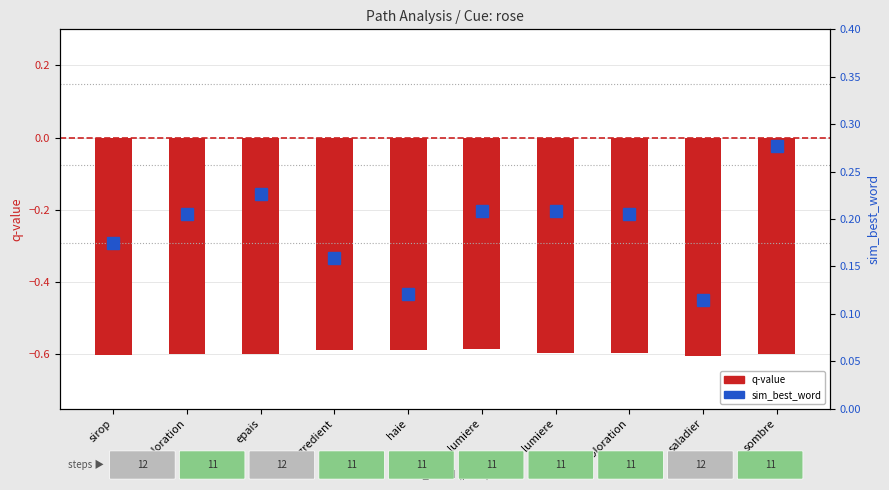

Reading left to right, extract all data points from this chart.

q-value: -0.6	-0.6	-0.6	-0.6	-0.6	-0.6	-0.6	-0.6	-0.6	-0.6
sim_best_word: 0.2	0.2	0.2	0.2	0.1	0.2	0.2	0.2	0.1	0.3